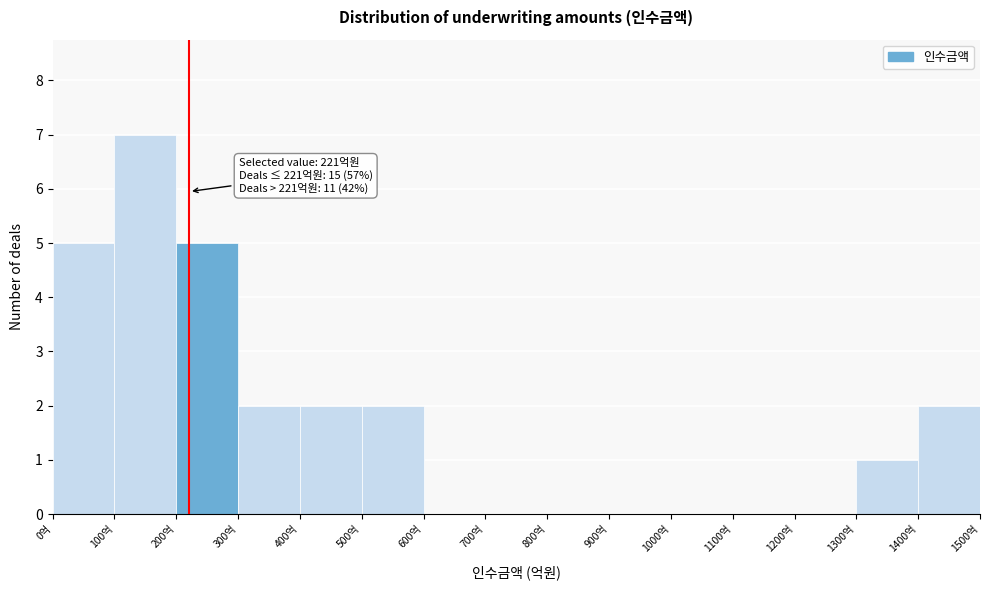

Which range on the x-axis has the tallest bar?

100 to 200